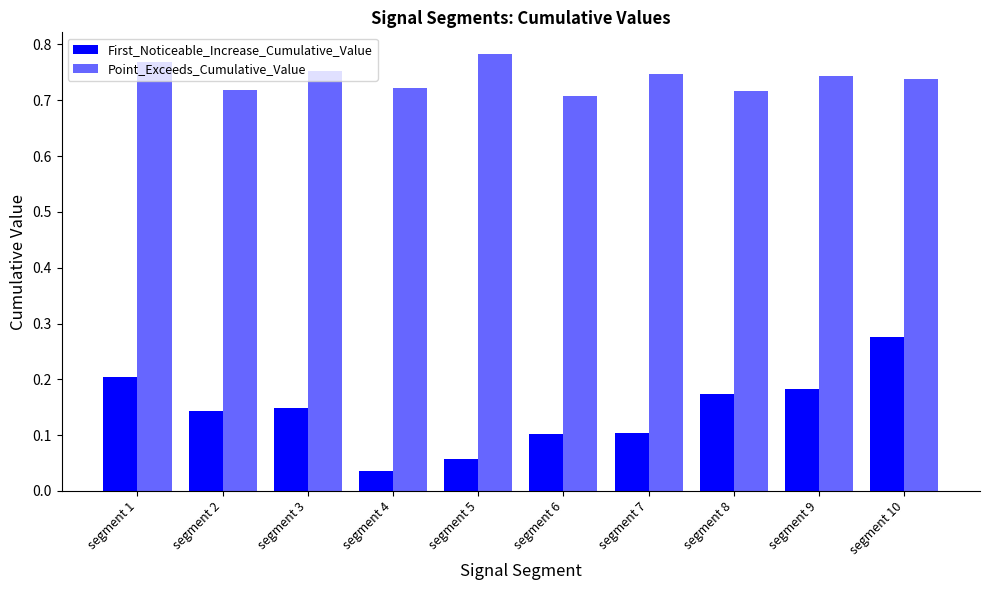

Reading right to left, list all the values displayed in this chart.

First_Noticeable_Increase_Cumulative_Value: segment 10=0.3	segment 9=0.2	segment 8=0.2	segment 7=0.1	segment 6=0.1	segment 5=0.1	segment 4=0.0	segment 3=0.1	segment 2=0.1	segment 1=0.2
Point_Exceeds_Cumulative_Value: segment 10=0.7	segment 9=0.7	segment 8=0.7	segment 7=0.7	segment 6=0.7	segment 5=0.8	segment 4=0.7	segment 3=0.8	segment 2=0.7	segment 1=0.8